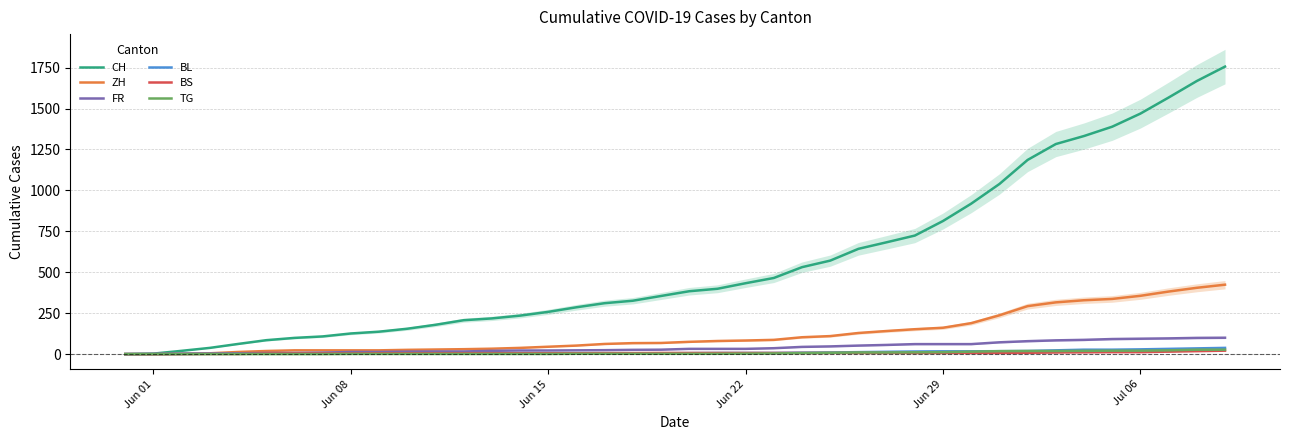

What position from the left is Jul 06?

6